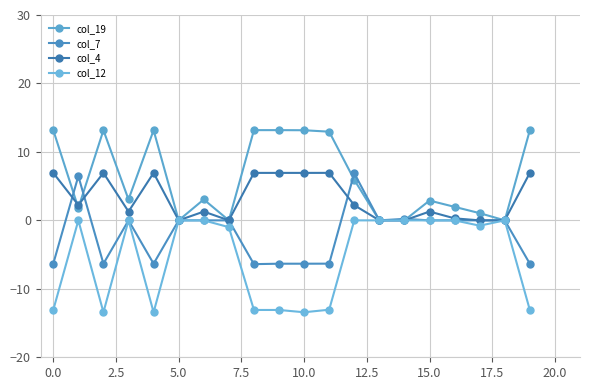

How many values in the col_4 series are below 2?

10